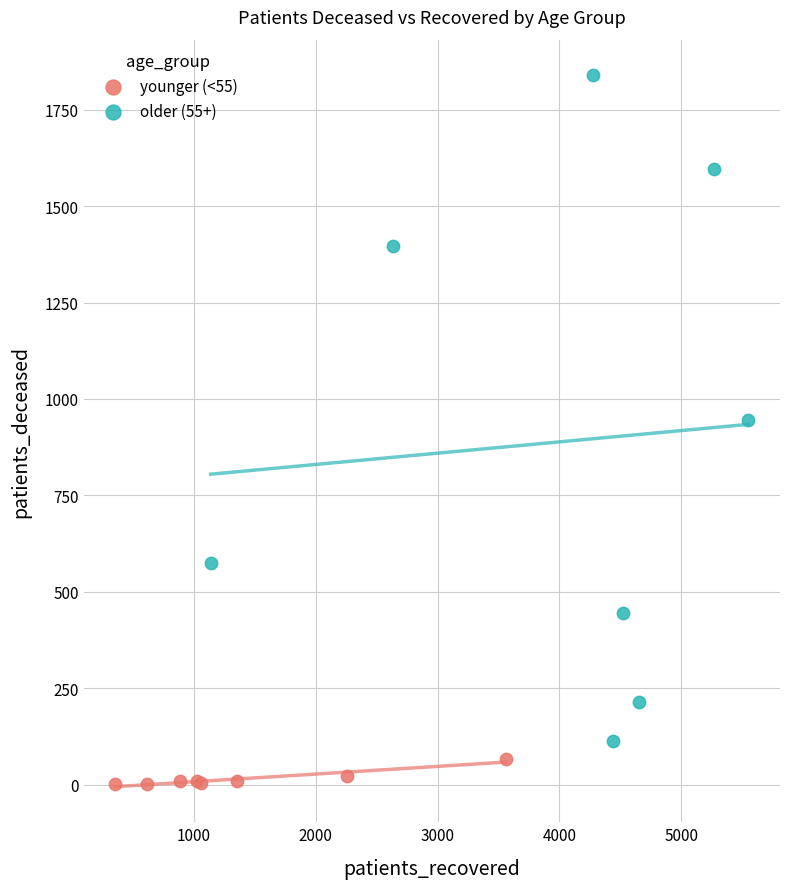

Which series has the widest spread of Y values?

older (55+)